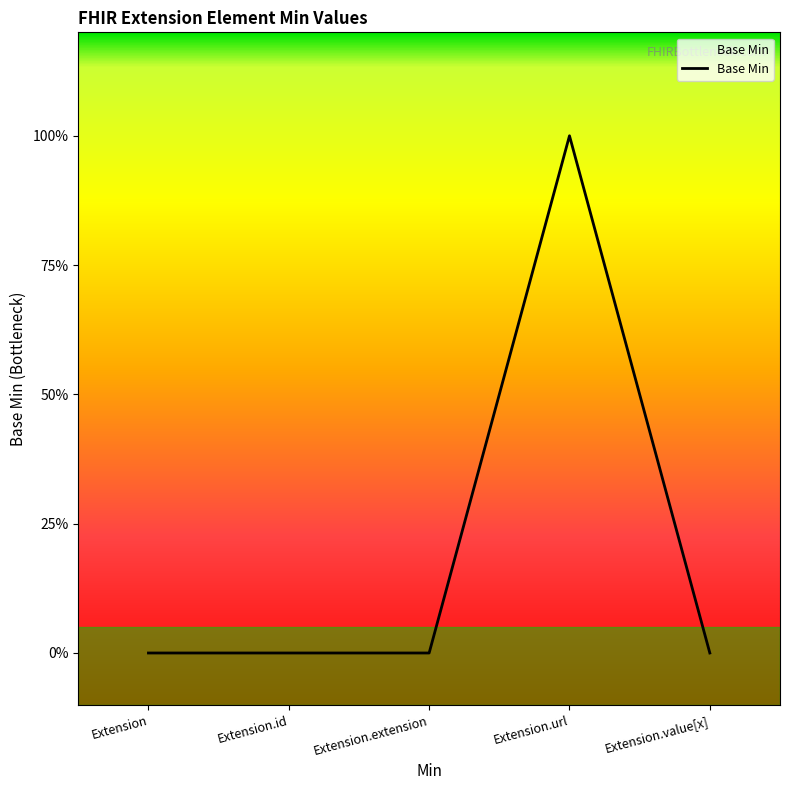

Which has a higher value, Extension.value[x] or Extension.extension?

Extension.value[x]